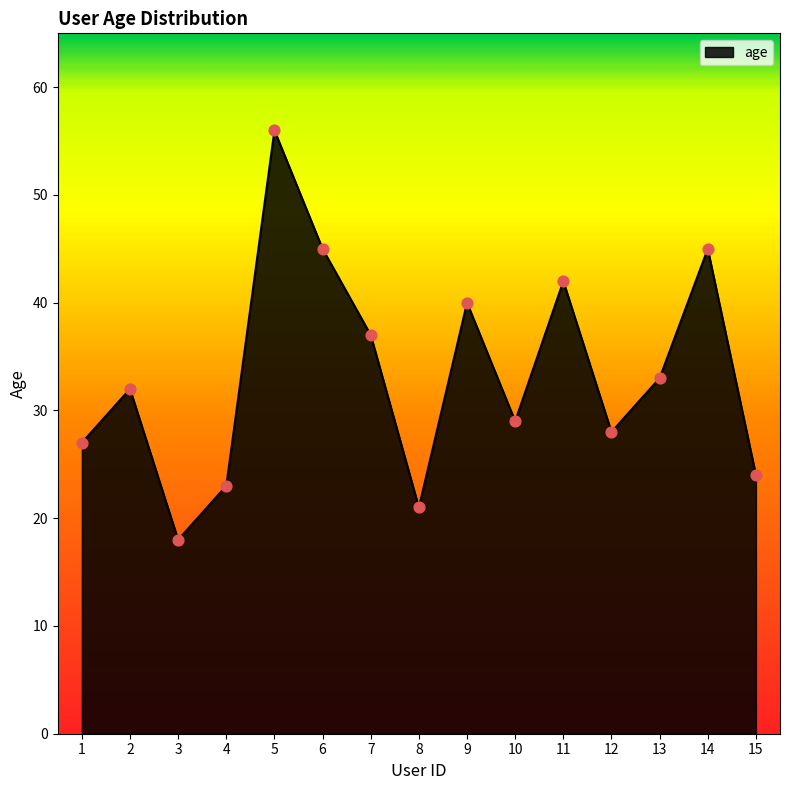

Which has a higher value, 13 or 8?

13